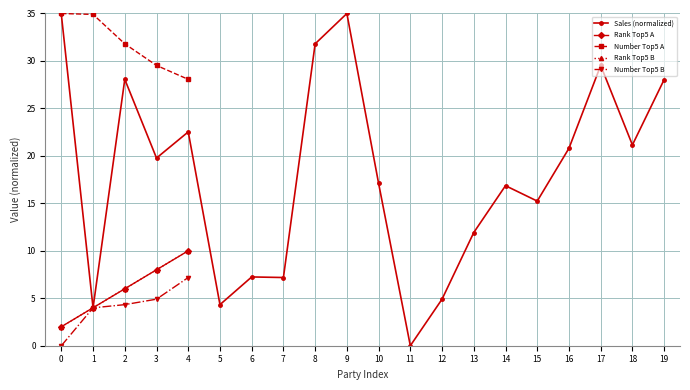

What value does the data have at 2?

28.1